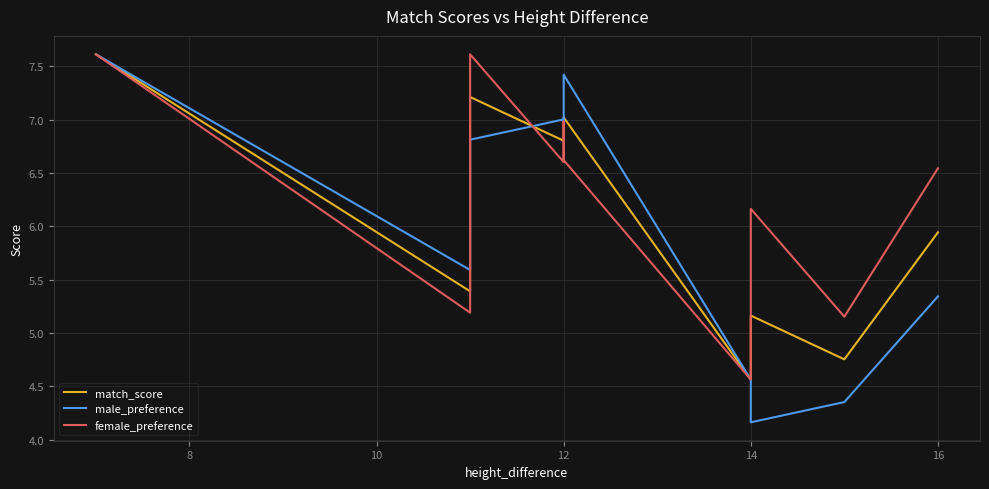

What is the average value of the male_preference series?

6.0